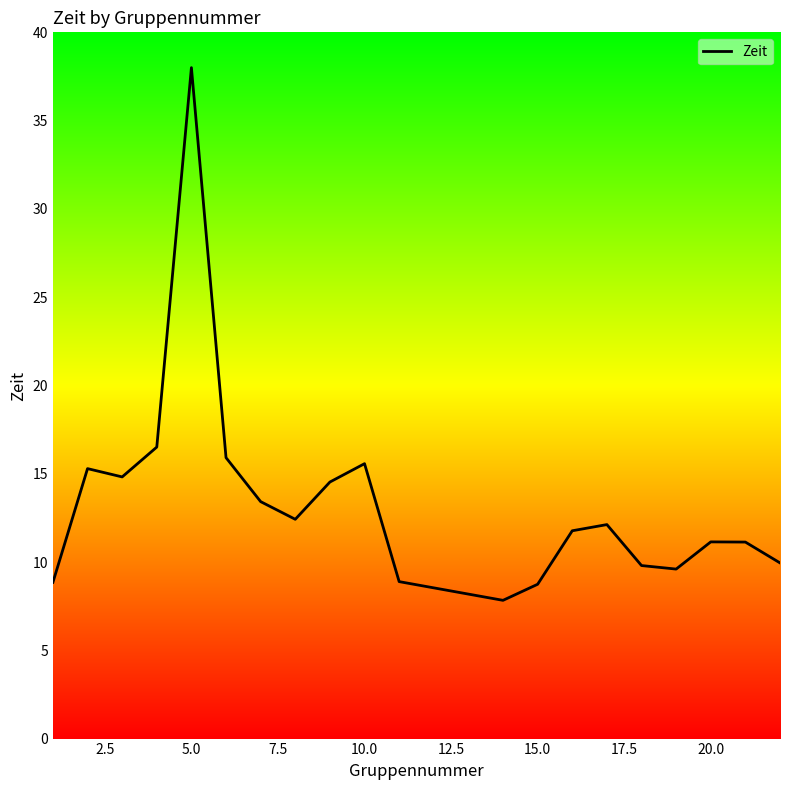

What is the difference between the maximum and minimum values?

30.2